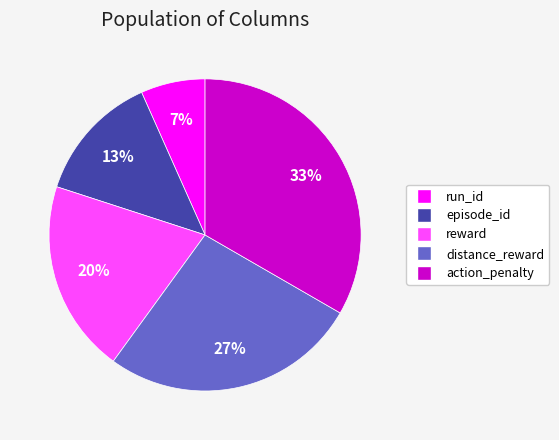

What percentage is the action_penalty slice, to the nearest percent?

33%